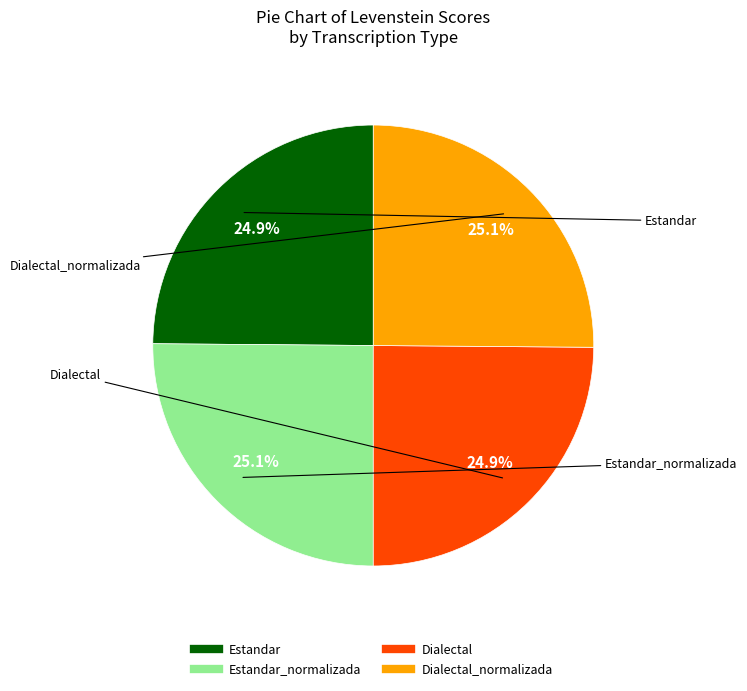

Is there a majority slice in this chart?

No